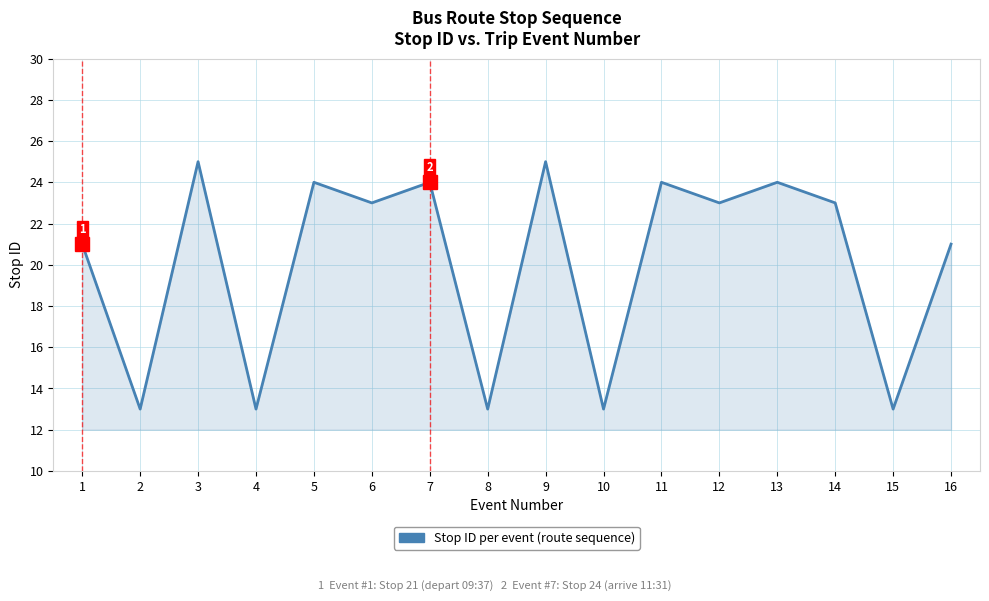

Where does the data first go above 23?

3